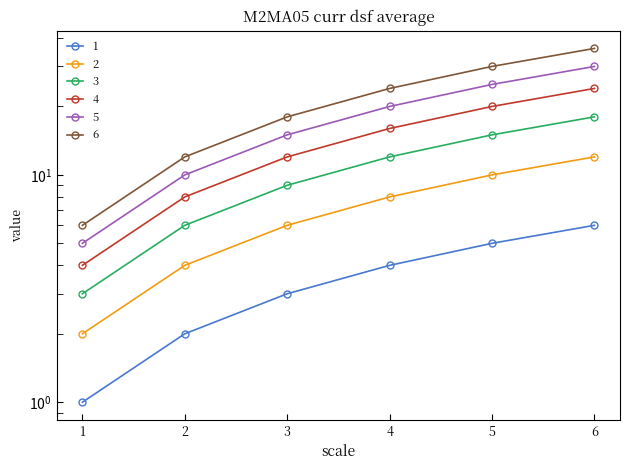

At which category is the sum across all series the highest?

6